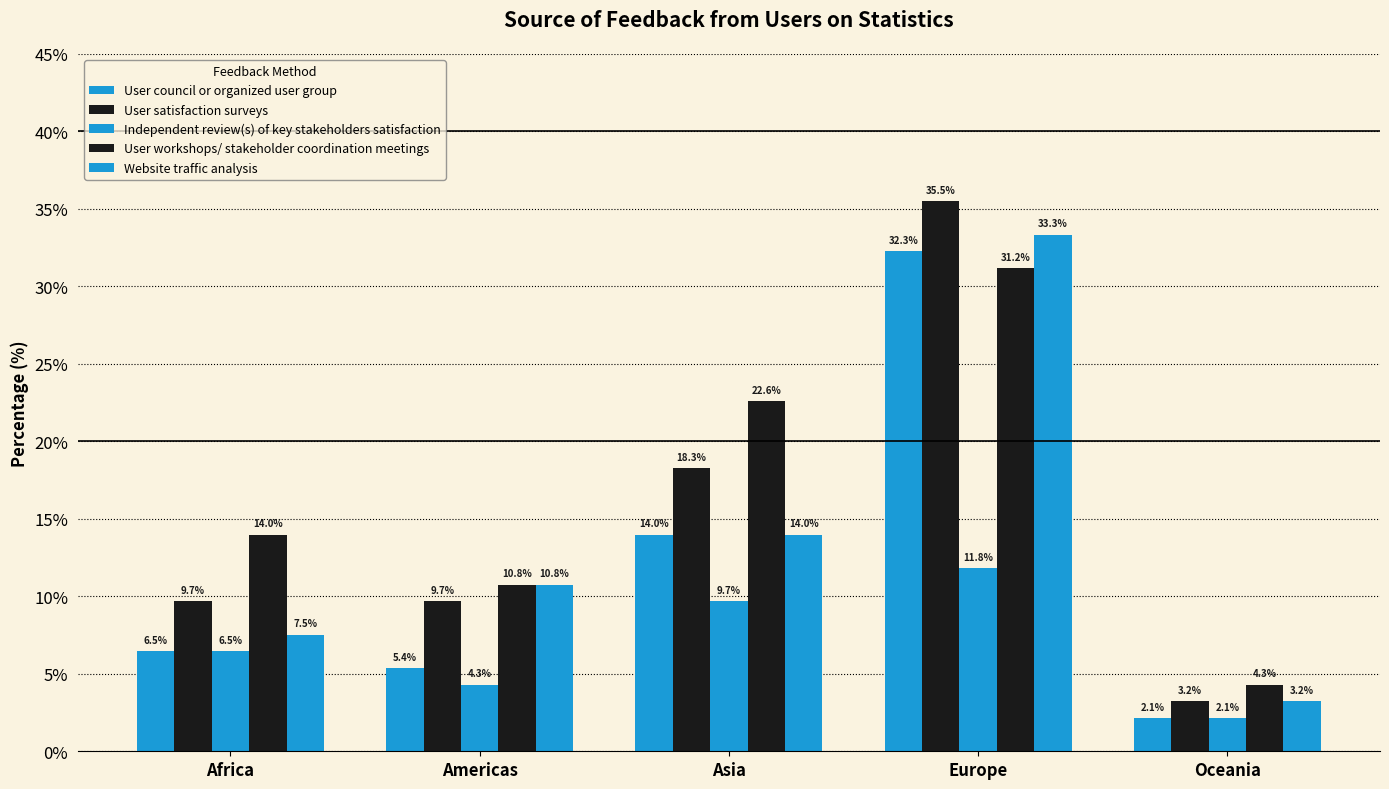

What is the difference between the second highest and second lowest values in the User satisfaction surveys series?

8.6